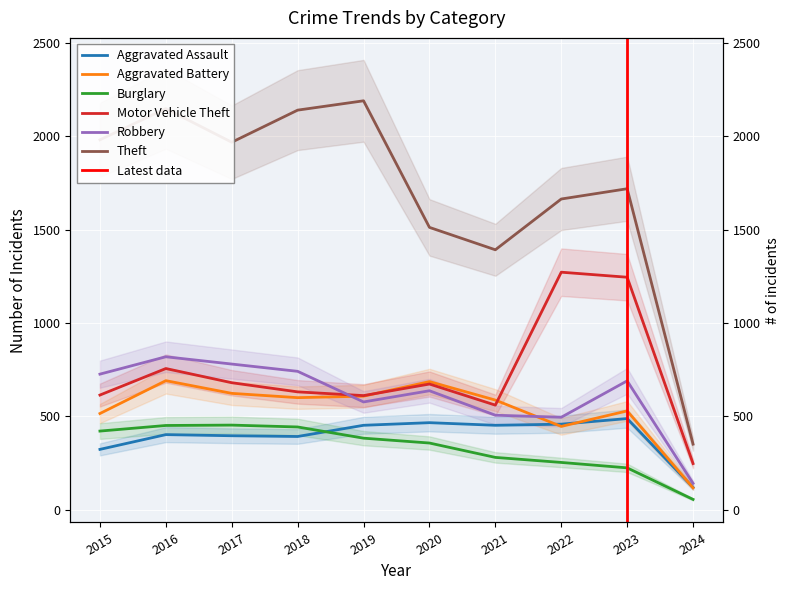

Which series has the largest range (max minus min)?

Theft